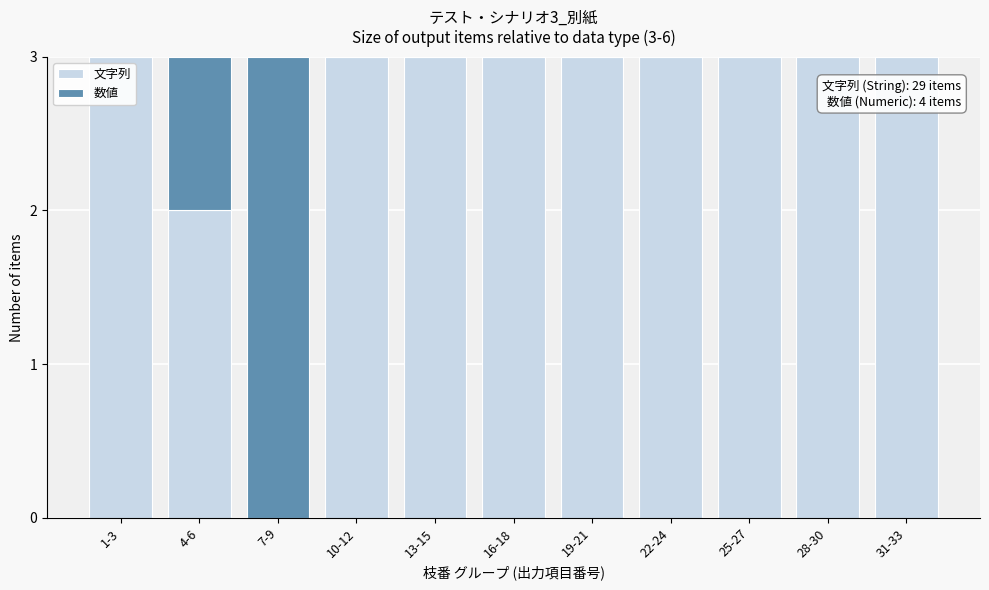

Reading right to left, list the values for the 文字列 series.

31-33=3	28-30=3	25-27=3	22-24=3	19-21=3	16-18=3	13-15=3	10-12=3	7-9=0	4-6=2	1-3=3